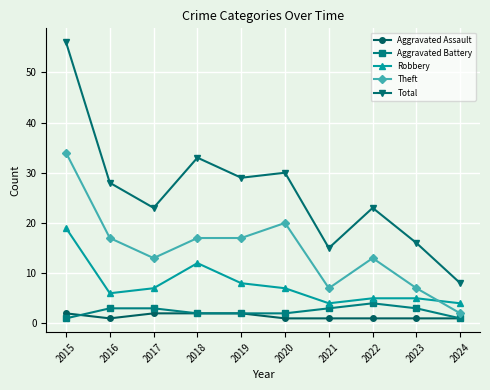

Read the Aggravated Battery value at 2023.

3